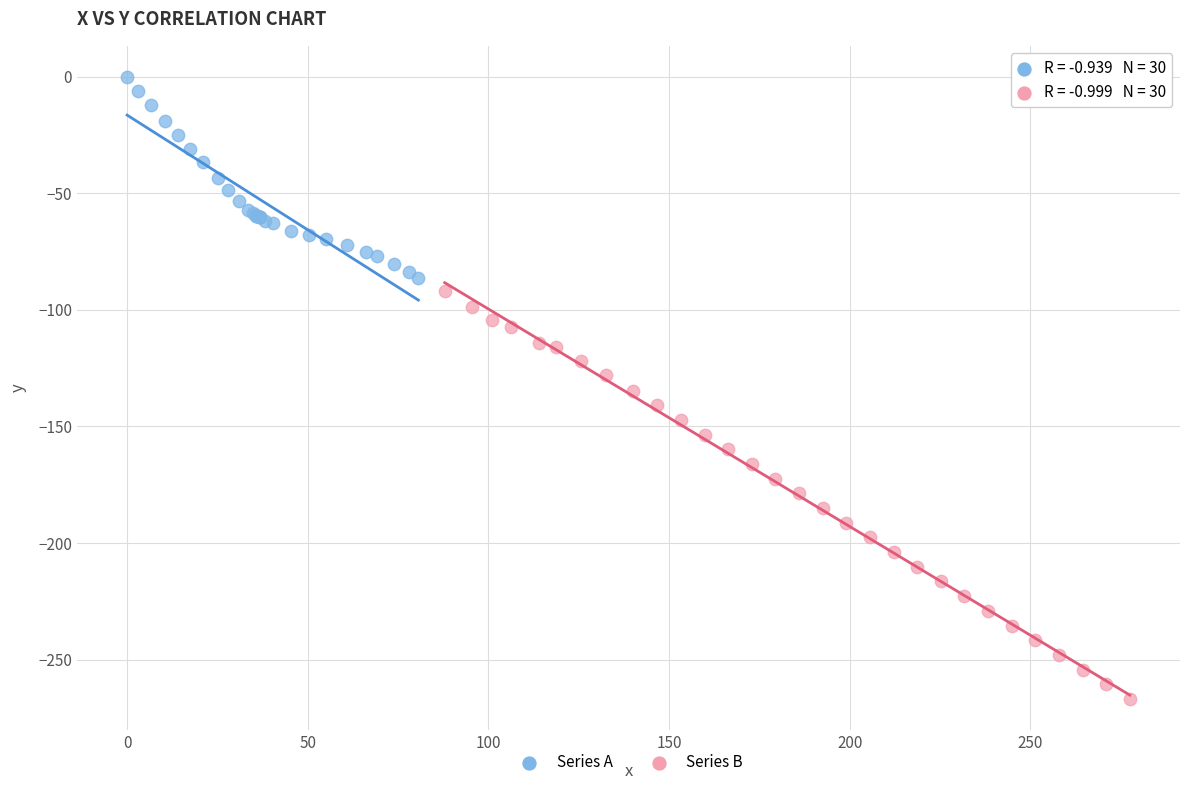

Which series has the widest spread of Y values?

Series B